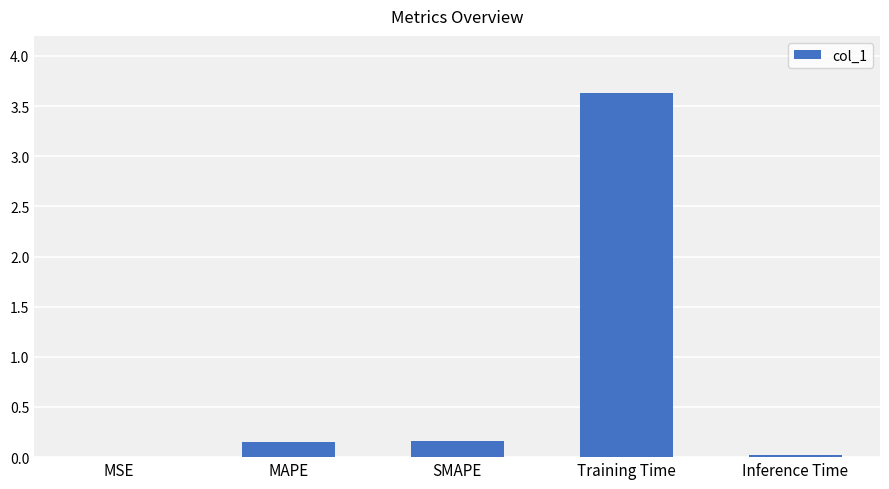

Are the bars horizontal?

No